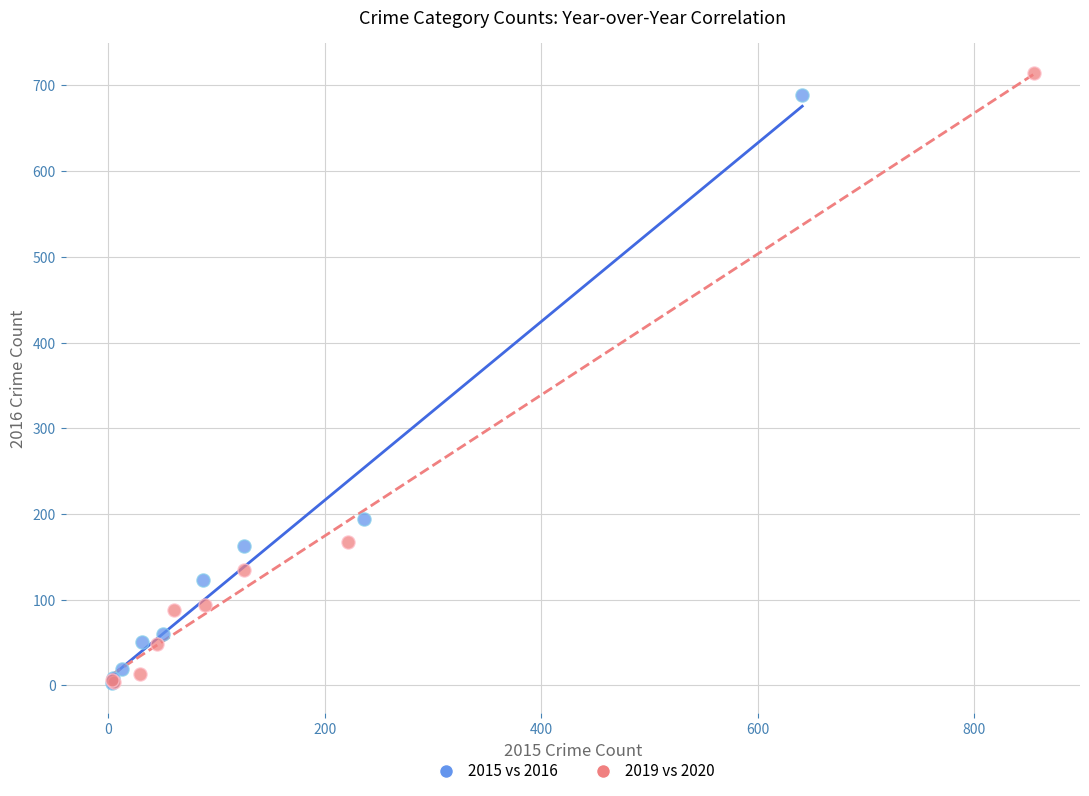

Which series has the largest Y range (max minus min)?

2019 vs 2020